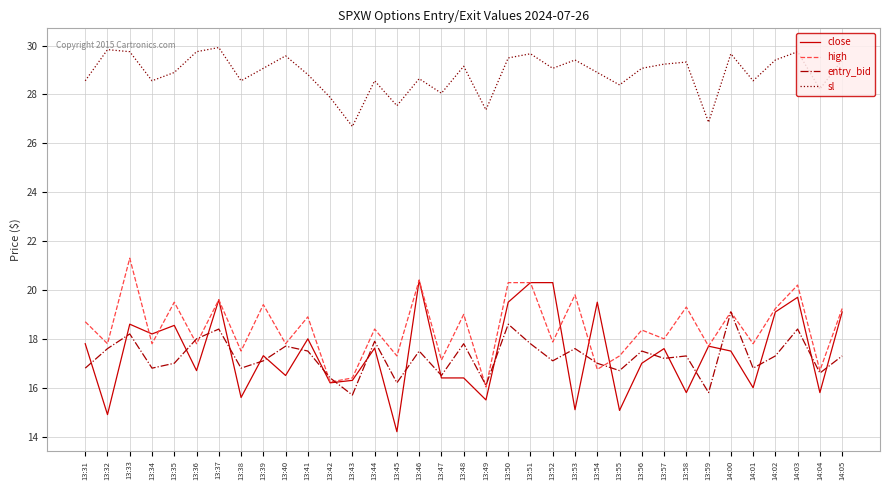

At which category does sl reach its first local valley?

13:34